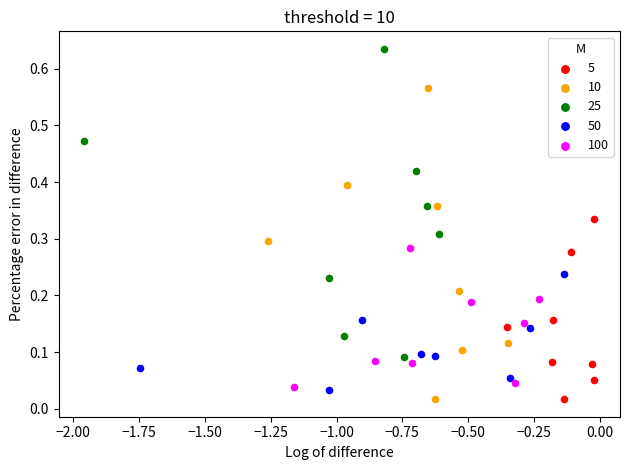

Which series reaches the maximum Y coordinate?

25